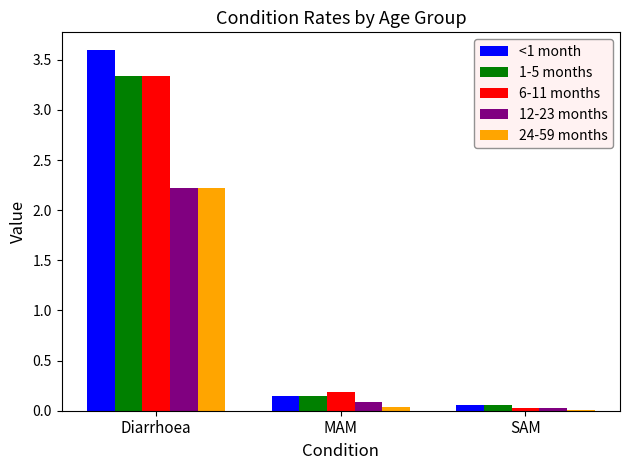

Where is <1 month nearest to the value 1?

MAM